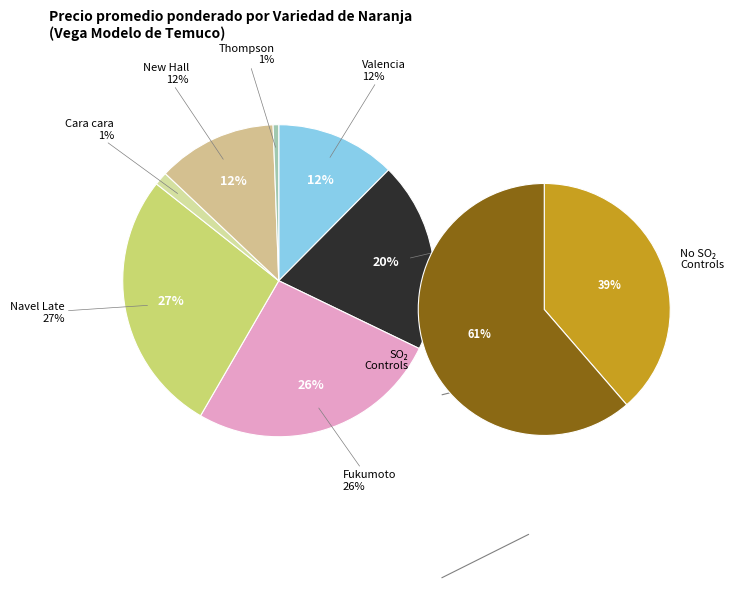

To the nearest percent, what is the average slice percentage?

14%